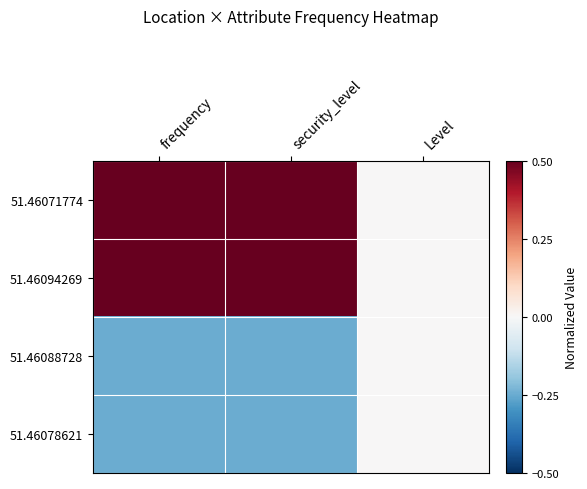

Which series has the largest total across all categories?

51.46071774